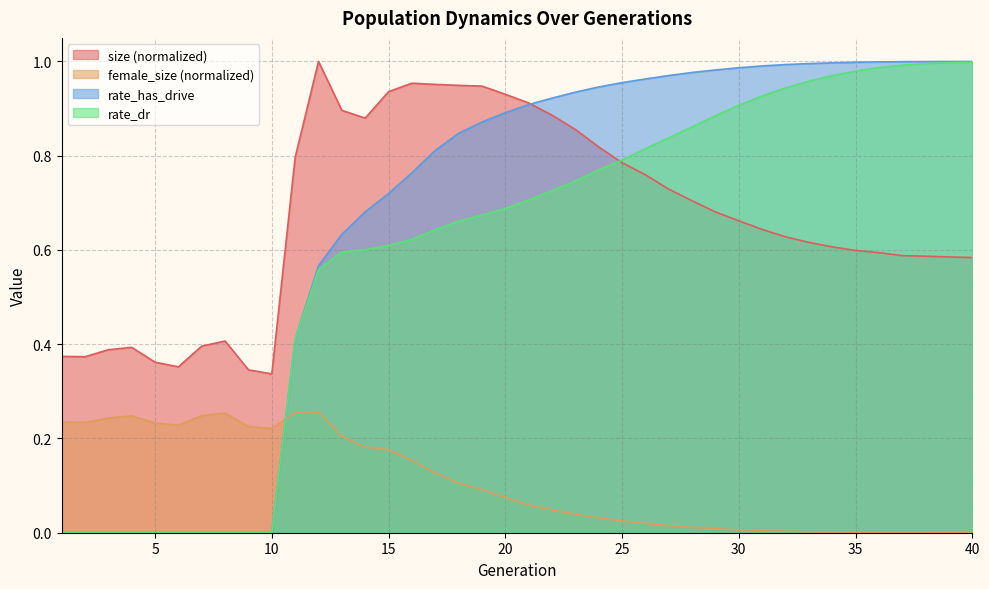

What is the total value across all series at 21?

2.6